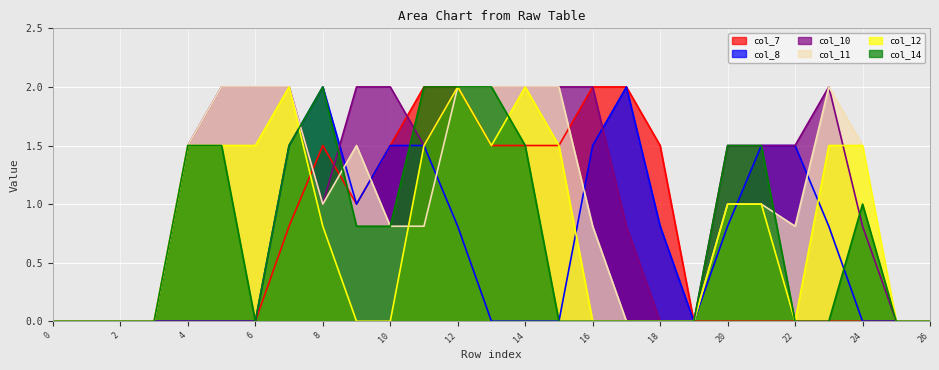

Which series ends up on top after the final intersection of col_14 and col_11?

col_11